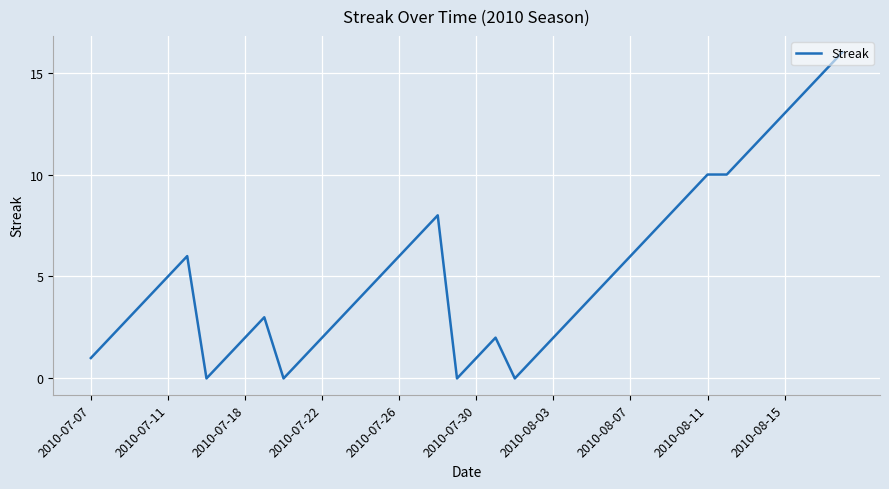

What is the maximum value shown in the chart?

16